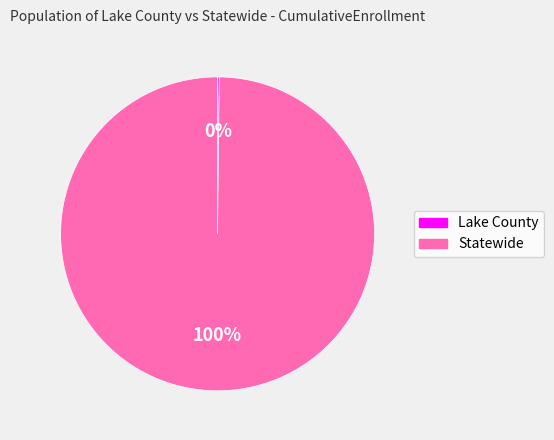

Which category has the biggest portion of the pie?

Statewide